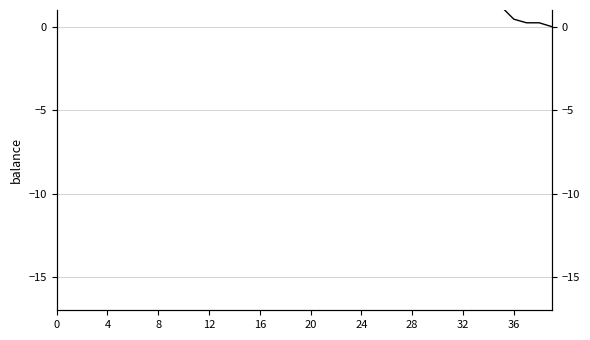

Reading left to right, extract all data points from this chart.

6.7	6.7	6.5	6.5	6.5	6.5	6.5	6.5	6.5	6.5	6.5	6.5	6.5	6.6	6.6	6.6	6.6	6.6	6.6	6.6	6.6	6.6	6.5	6.4	6.3	17.0	14.1	14.1	14.1	14.1	14.1	5.1	4.9	4.8	4.7	1.2	0.5	0.2	0.2	-0.0